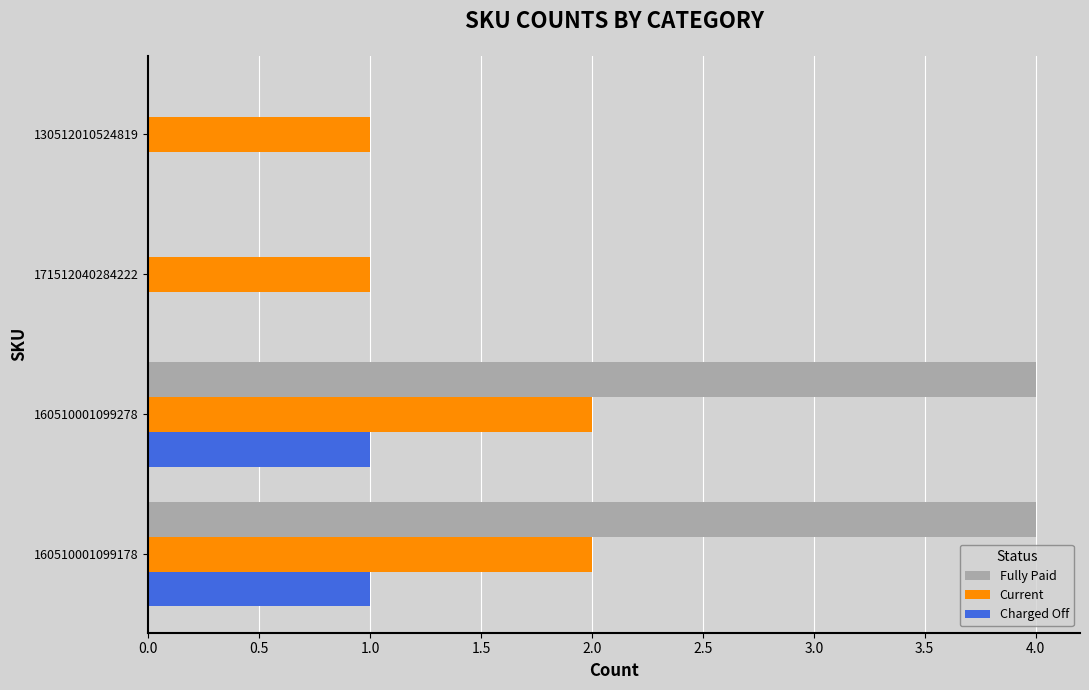

True or false: Current has a value of 1 at 160510001099278.

False